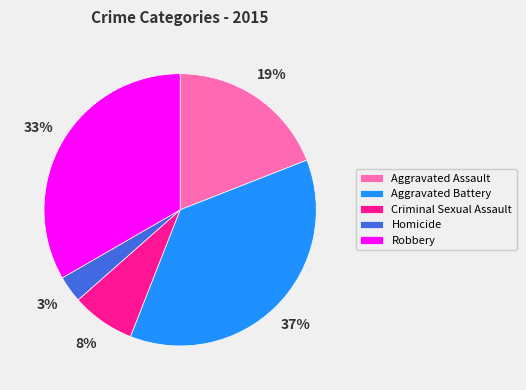

How many segments does this pie chart have?

5